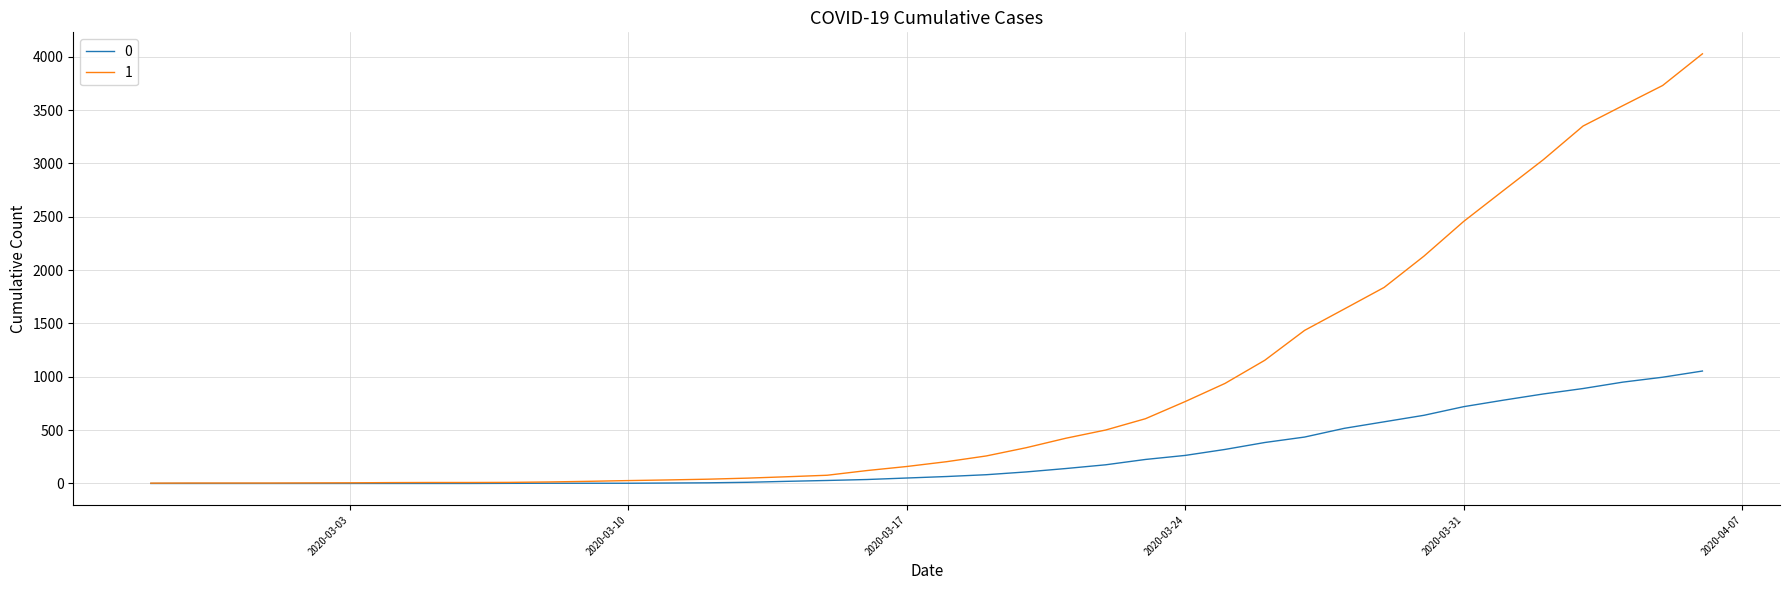

Rank the series by their maximum value, from highest to lowest.

1, 0